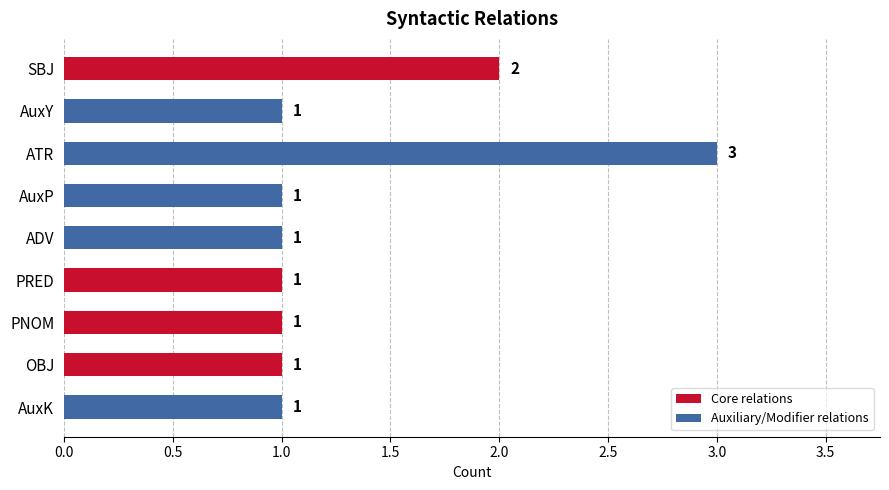

At which category does the chart reach its peak across all series?

ATR